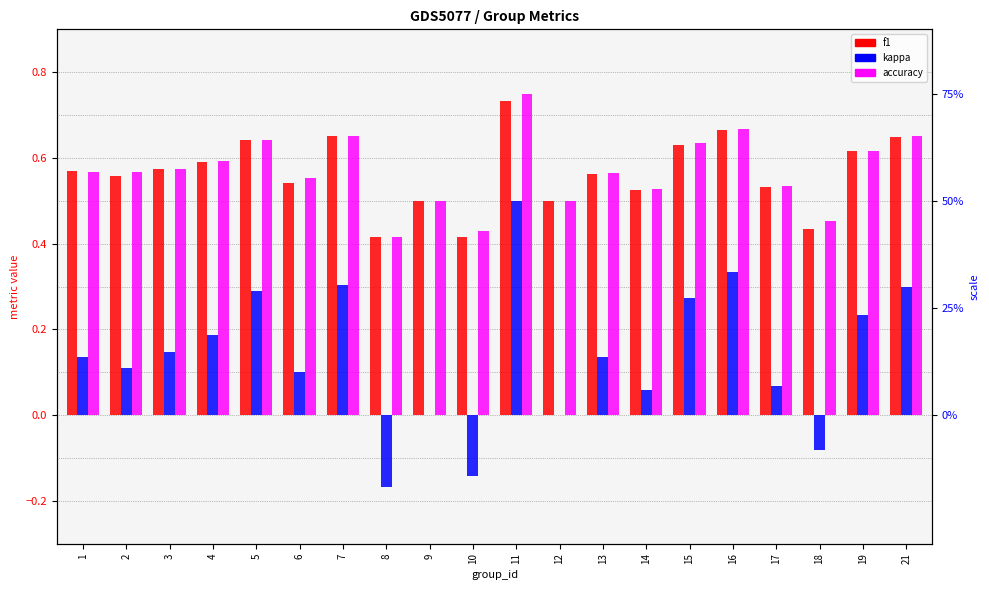

What is the total value across all series at 3?

1.3